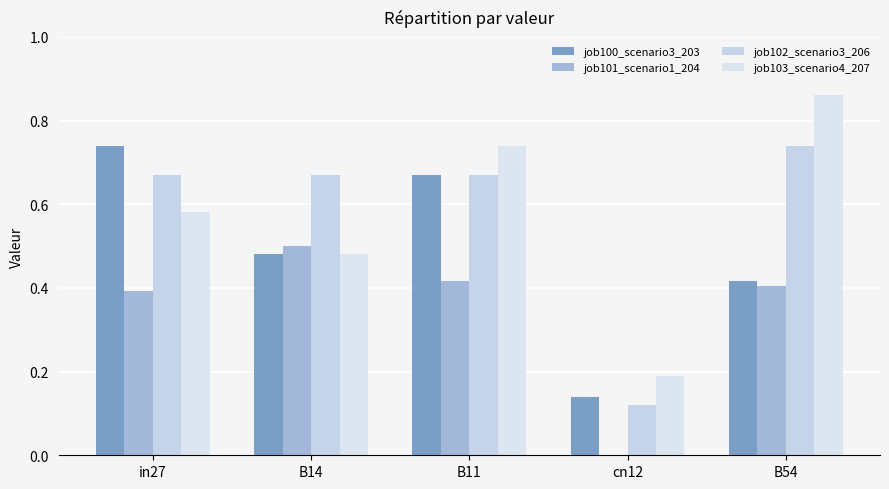

Is it true that job100_scenario3_203 equals 0.2 at cn12?

False